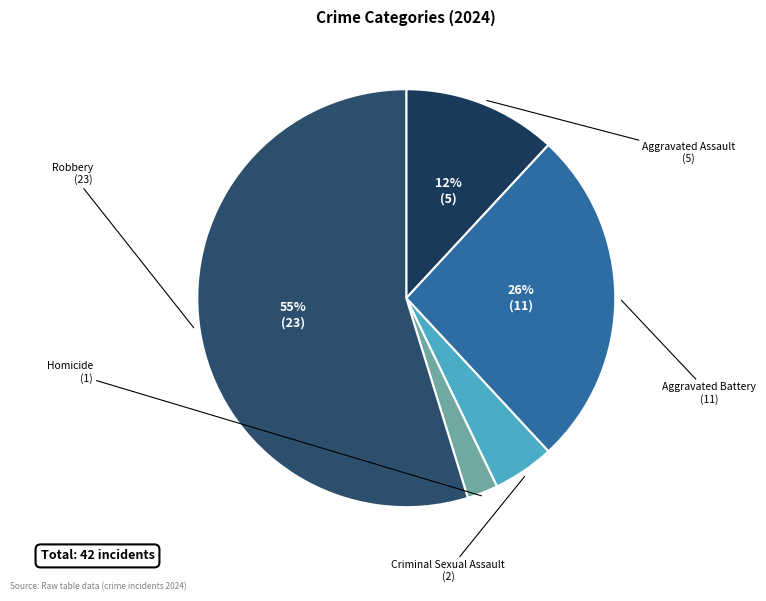

How many slices are in this pie chart?

5